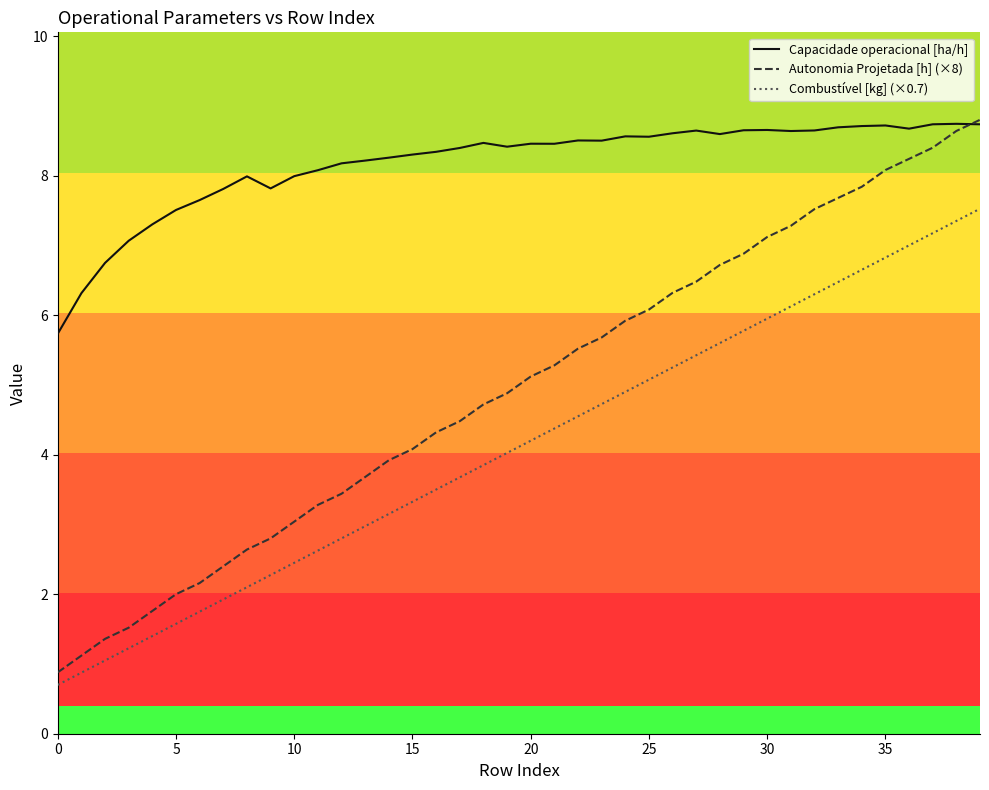

What are all the series names shown in the legend?

Capacidade operacional [ha/h], Autonomia Projetada [h] (×8), Combustível [kg] (×0.7)